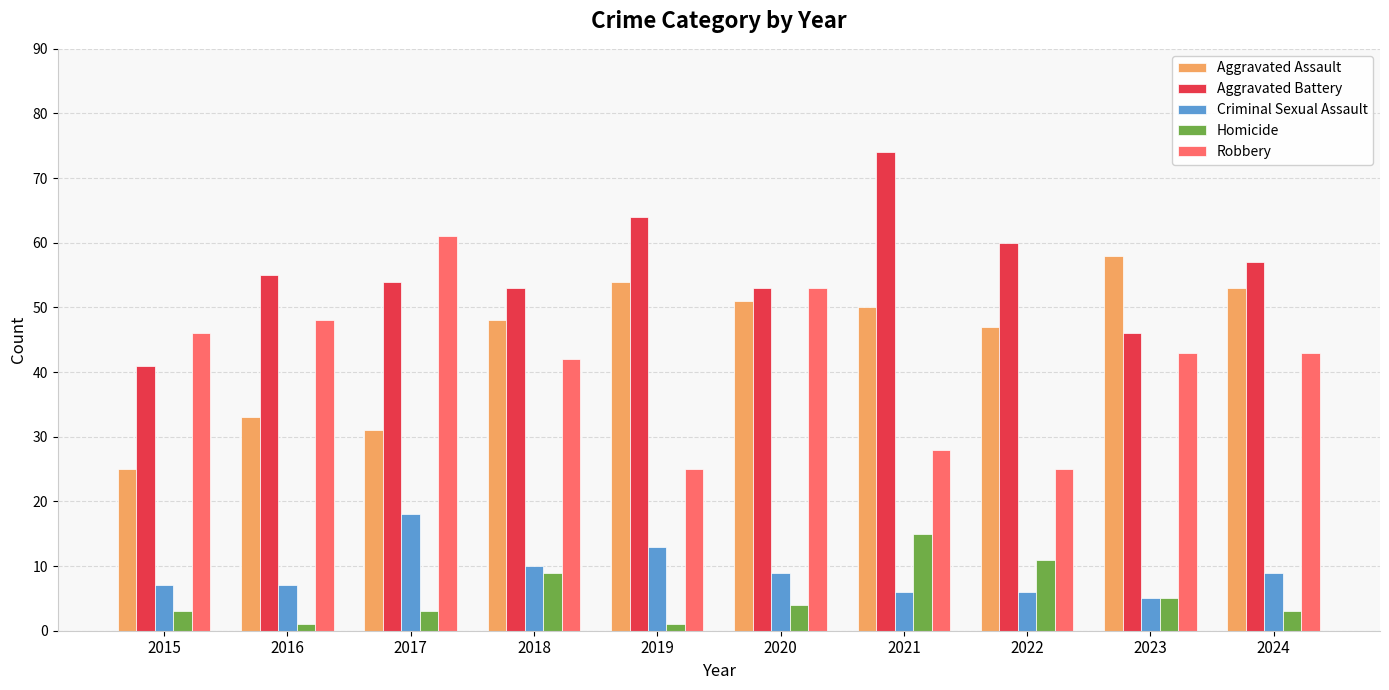

Count the number of categories in the chart.

10